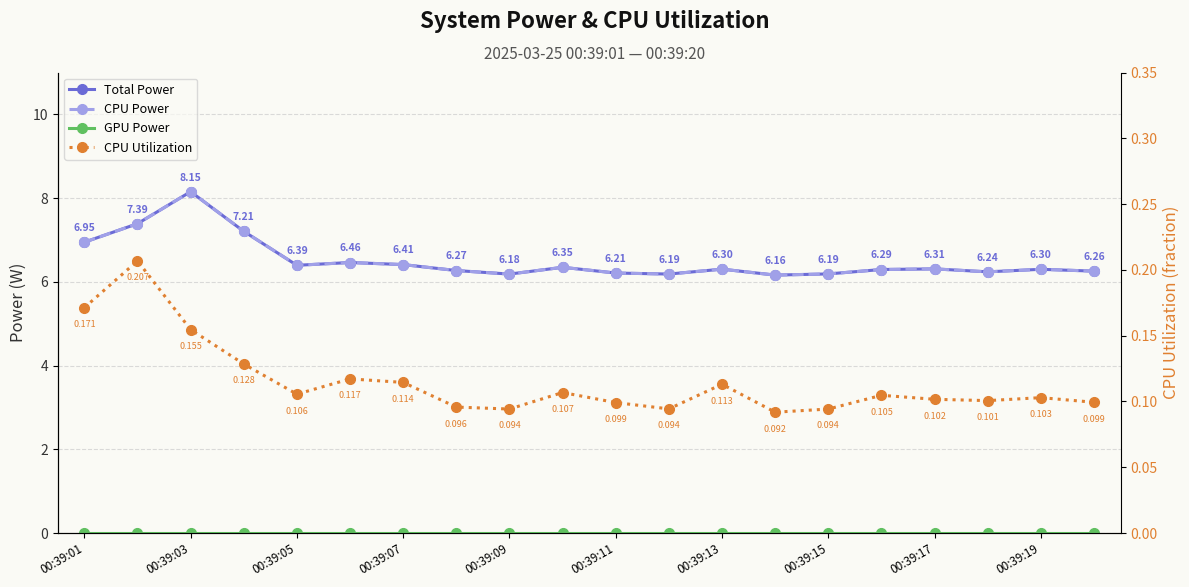

Rank the series at 00:39:19 from highest to lowest value.

Total Power, CPU Power, CPU Utilization, GPU Power